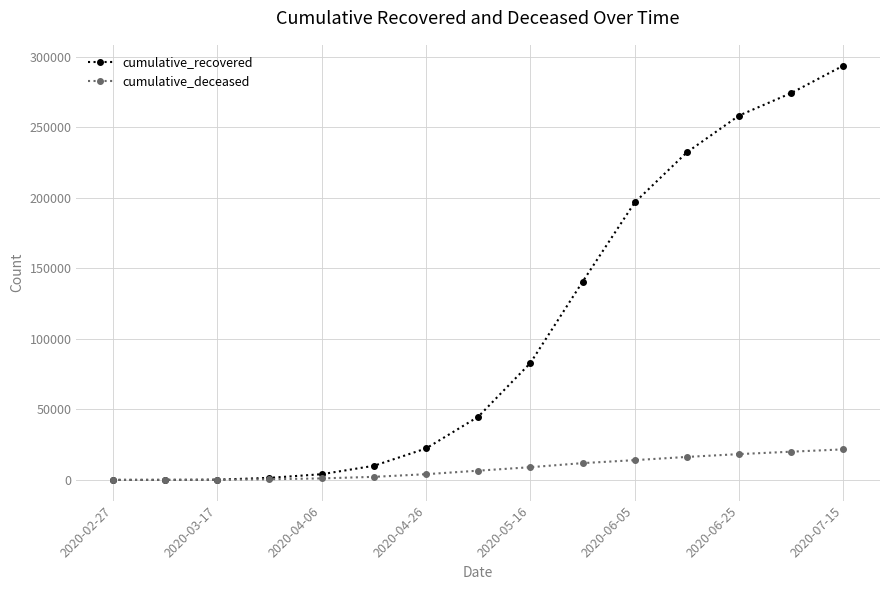

Rank the series by their average value, from lowest to highest.

cumulative_deceased, cumulative_recovered